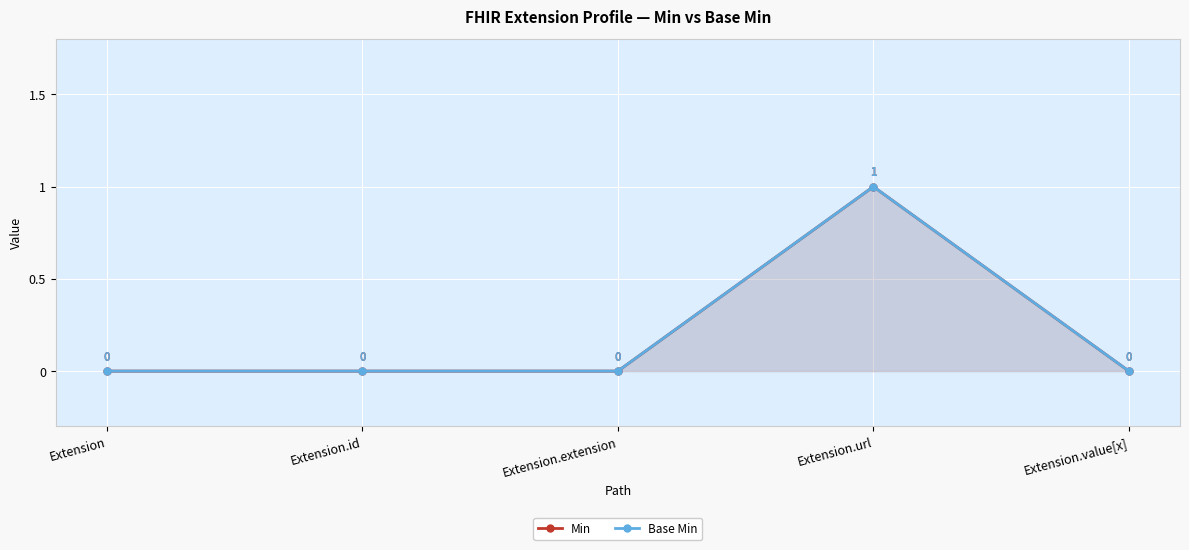

At Extension.extension, list the series in order from largest to smallest.

Min, Base Min